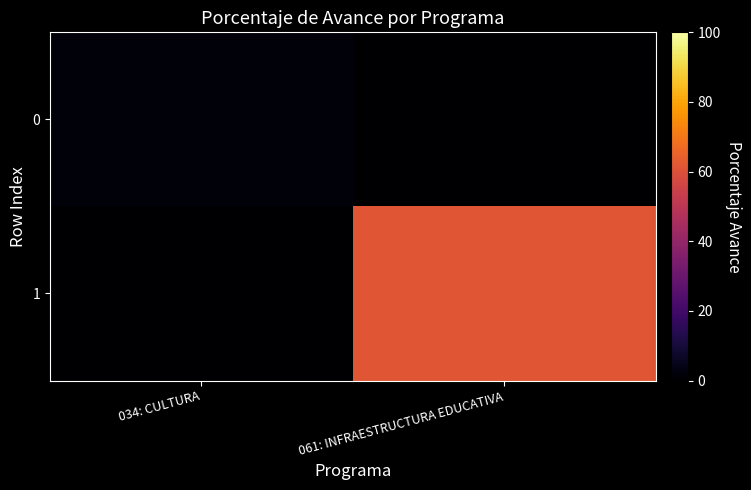

Reading left to right, transcribe all the data shown in this chart.

0: 034: CULTURA=1.9	061: INFRAESTRUCTURA EDUCATIVA=0.0
1: 034: CULTURA=0.0	061: INFRAESTRUCTURA EDUCATIVA=61.6